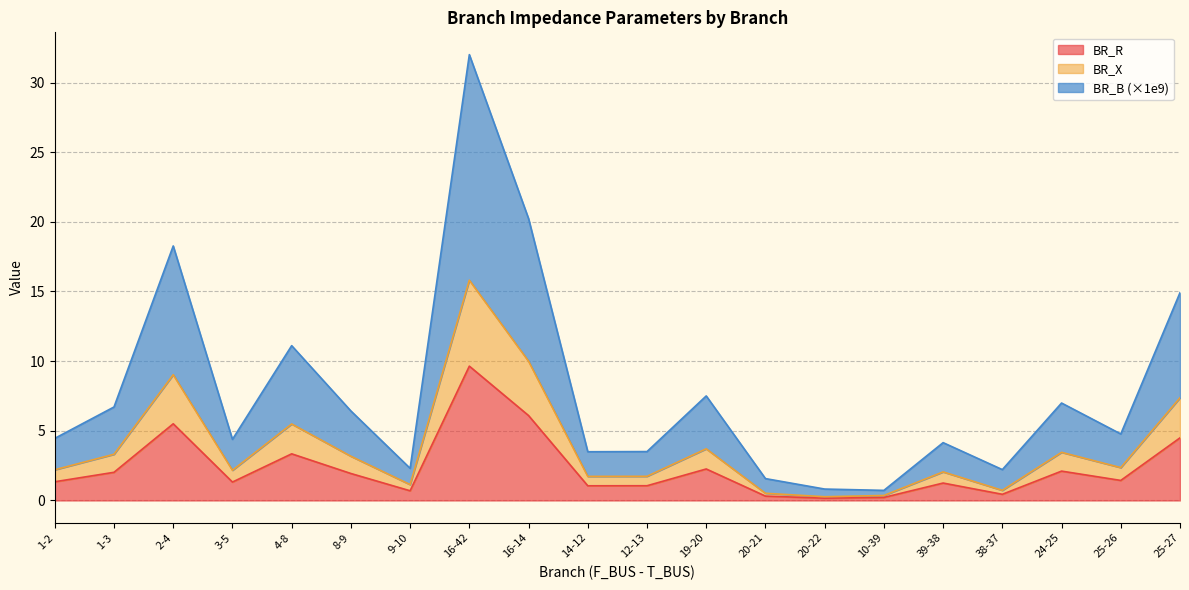

Read the BR_R value at 10-39.

0.2